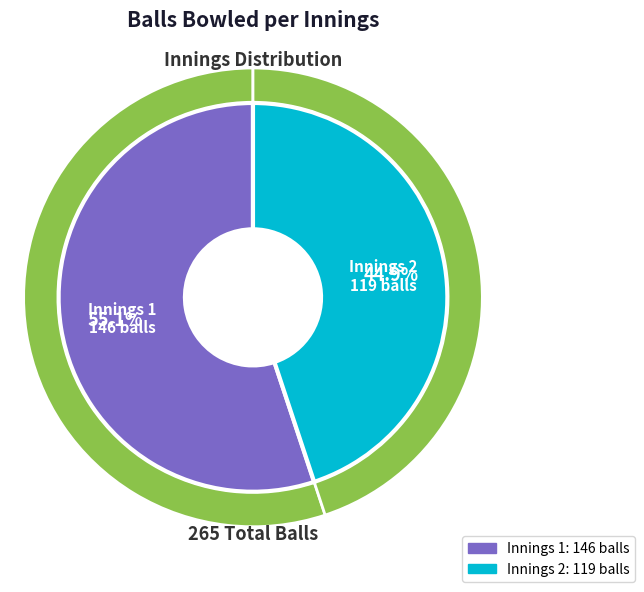

Combined, do Innings 2 and Innings 1 account for over 50%?

Yes